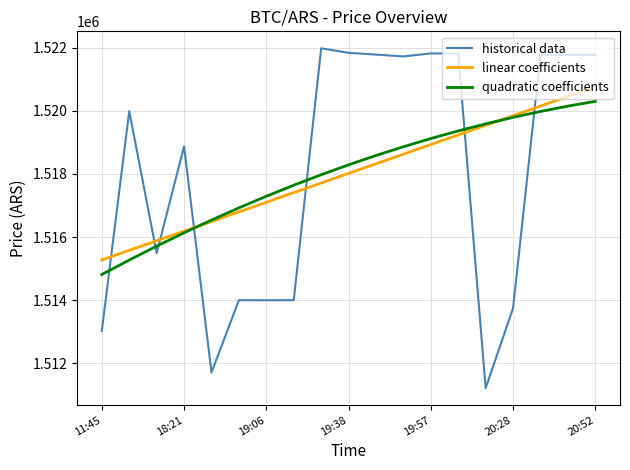

Which series has the widest spread of values?

historical data